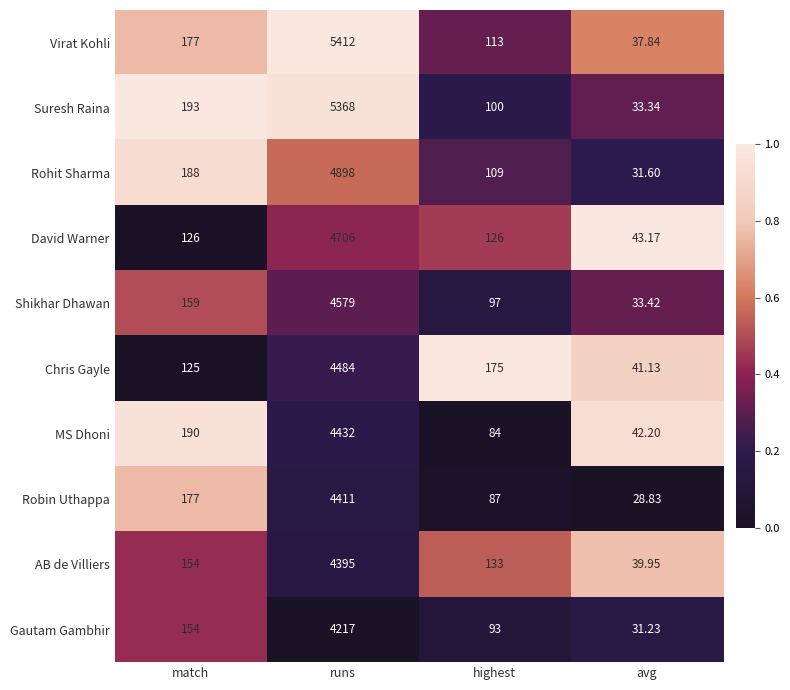

Which series has the largest range (max minus min)?

Virat Kohli